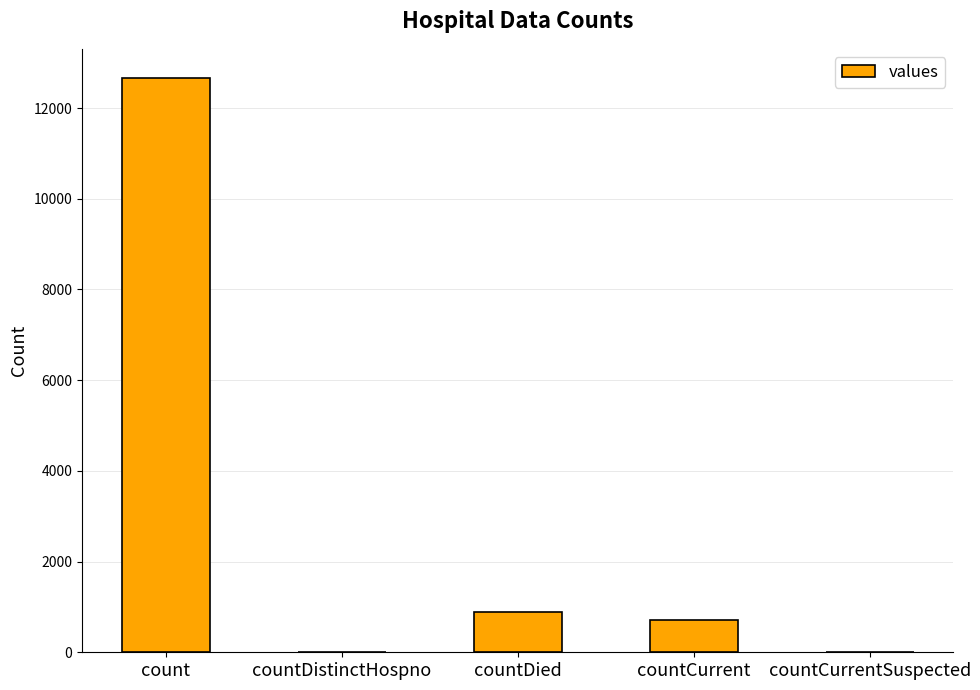

Between countCurrent and countCurrentSuspected, which is larger?

countCurrent